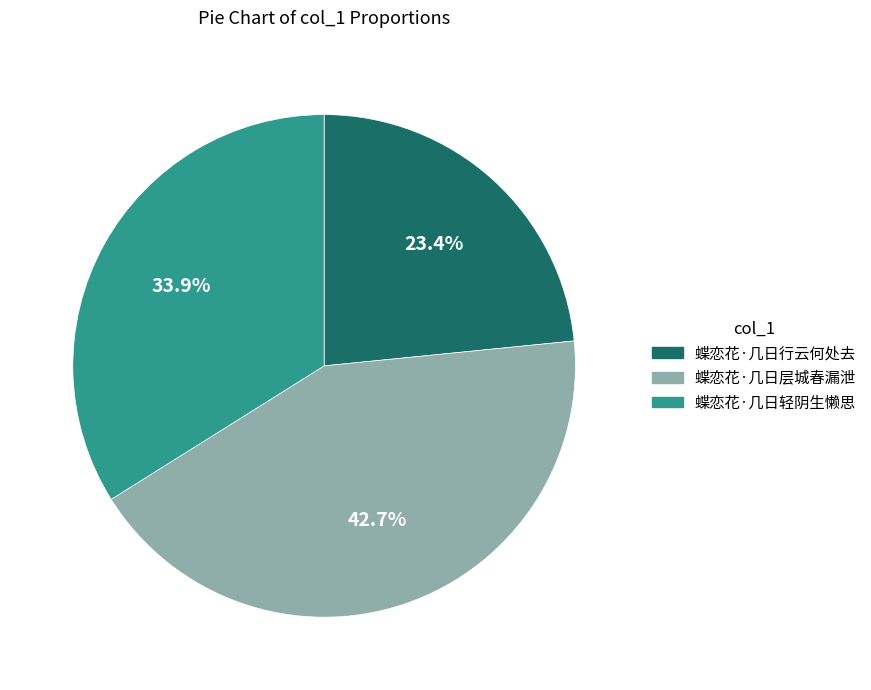

The 蝶恋花·几日行云何处去 slice represents 23% of the pie. True or false?

True